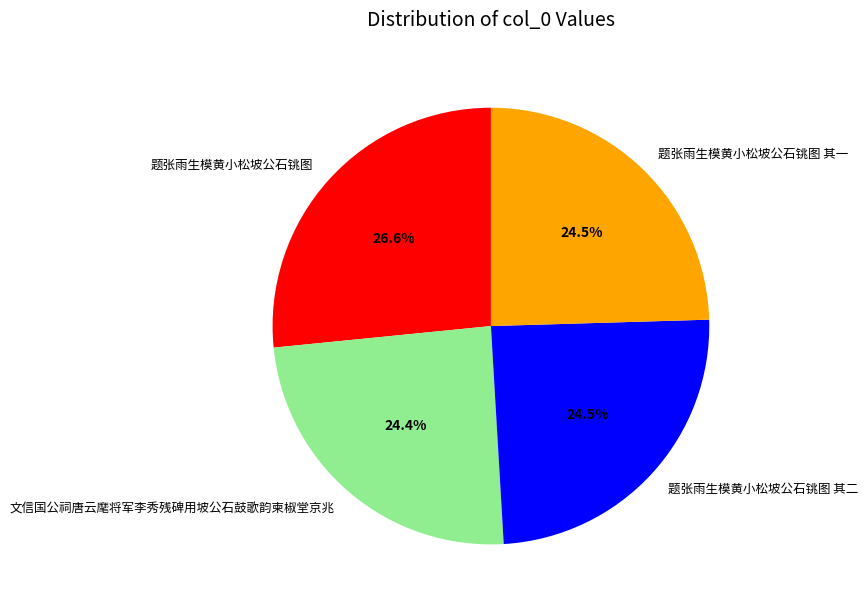

How many slices are in this pie chart?

4